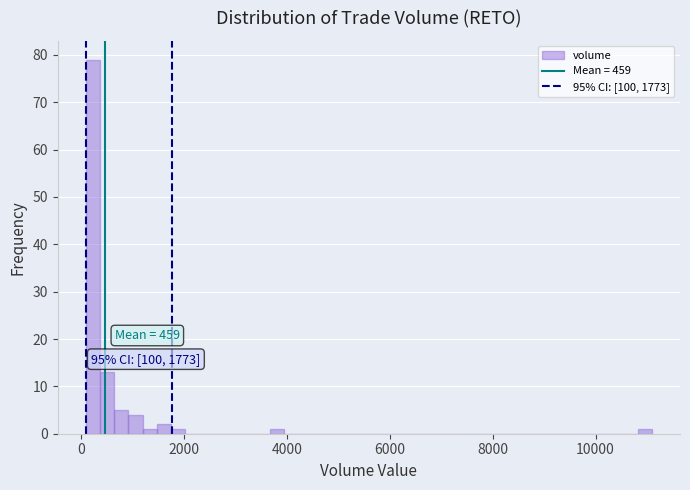

Read against the x-axis, roughly where is the centre of the tallest bar?

200